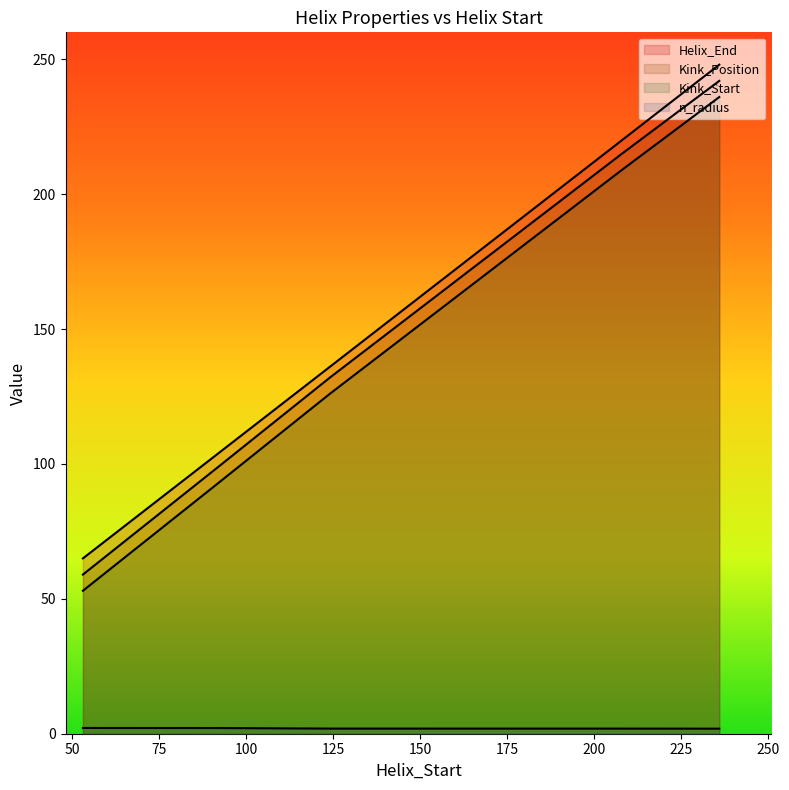

Does the chart have visible grid lines?

No